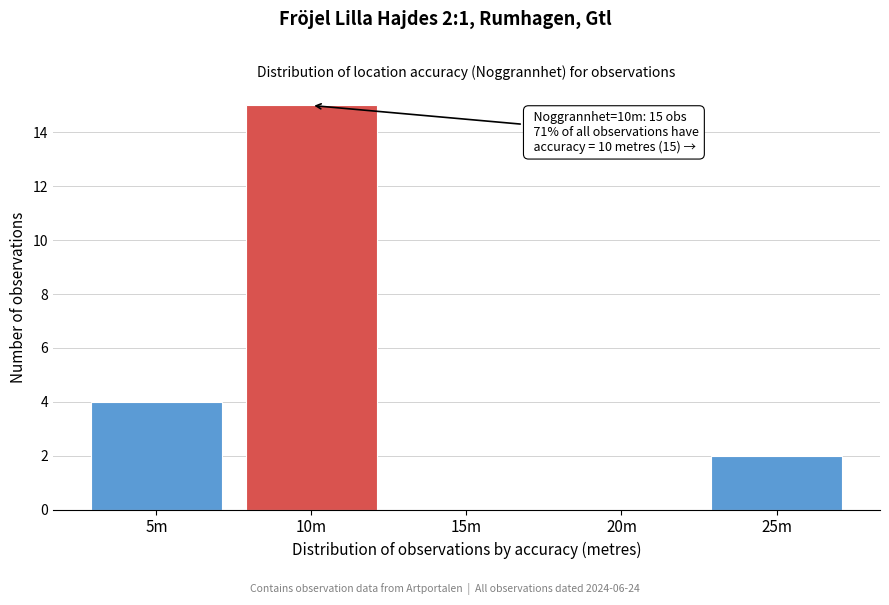

Reading left to right, extract all data points from this chart.

5m=4	10m=15	15m=0	20m=0	25m=2